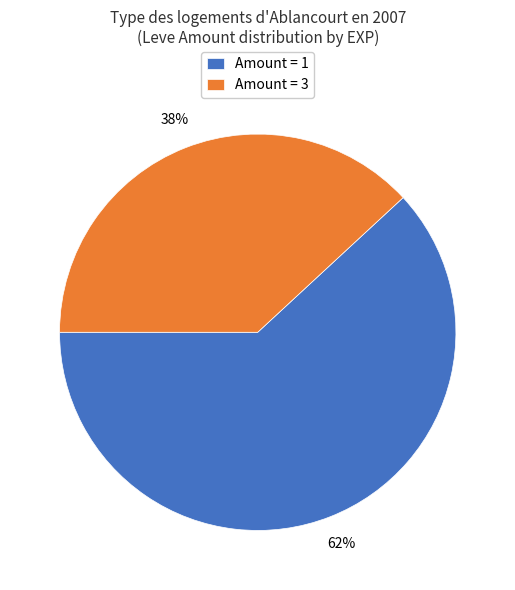

Which slice represents more than half of the pie?

Amount = 1